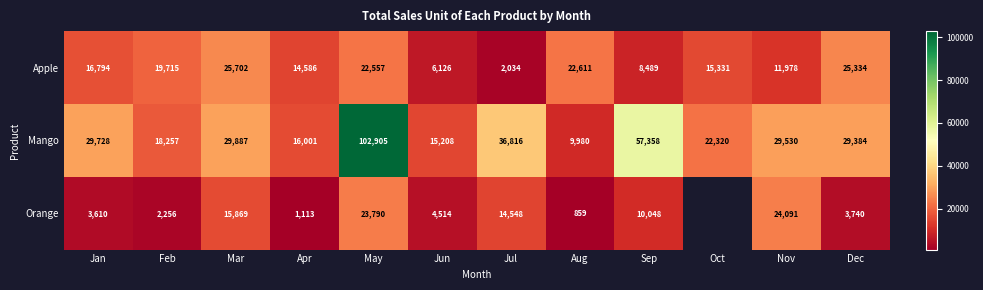

Which series changed the most between Jan and Sep?

Mango